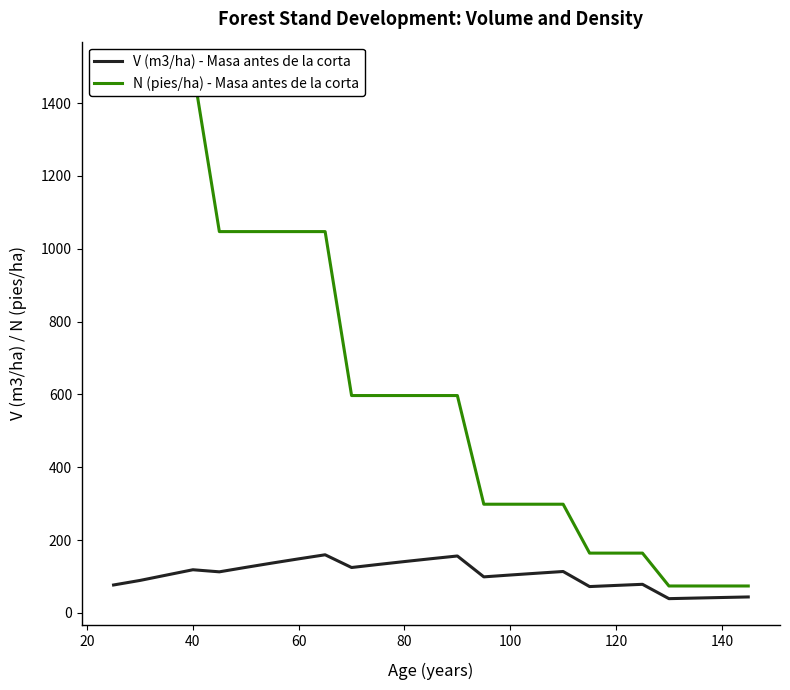

The V (m3/ha) - Masa antes de la corta series shows 141.0 at 80. True or false?

True